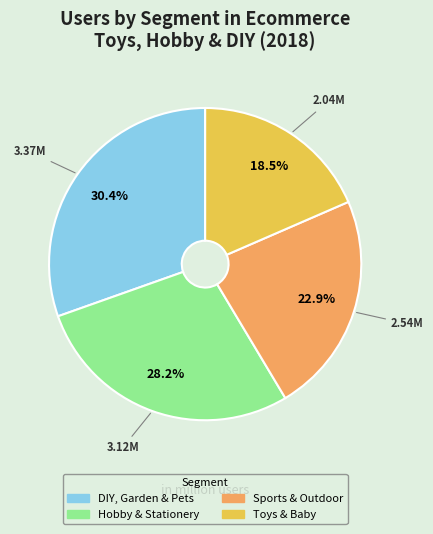

To the nearest percent, what portion does Sports & Outdoor represent?

23%